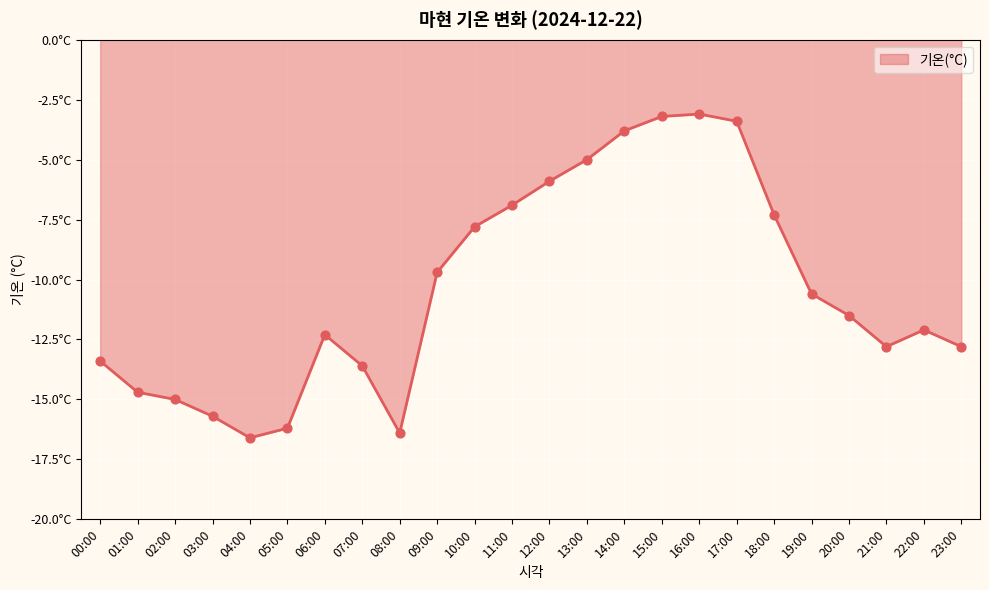

What is the change in value from 17:00 to 23:00?

-9.4